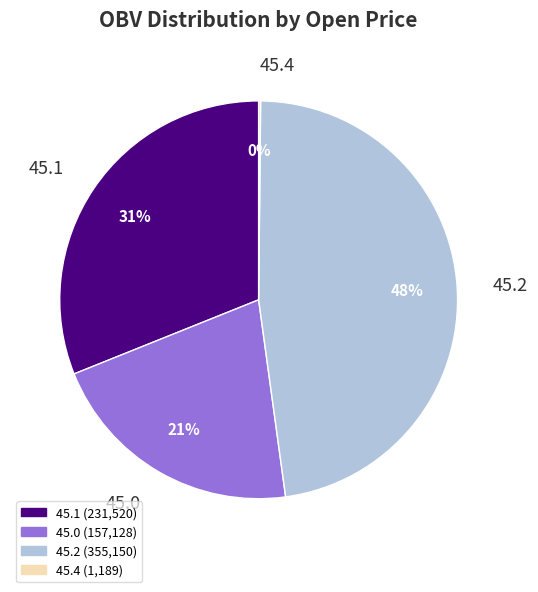

What is the largest slice in the pie chart?

45.2